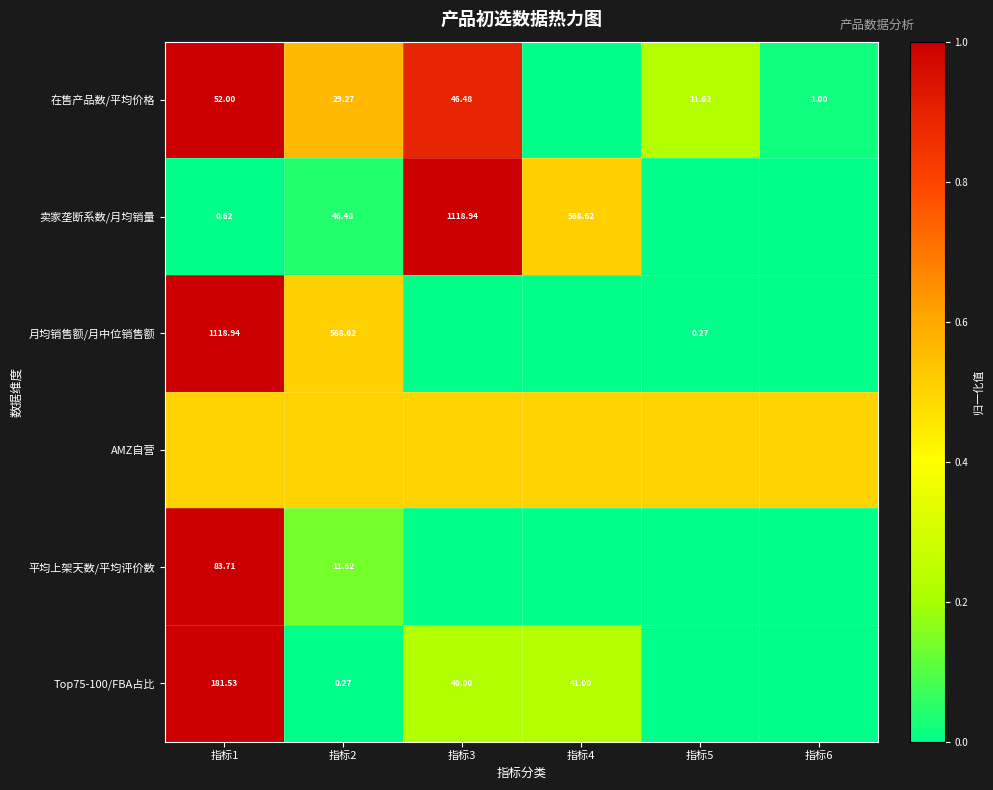

What is the difference between the maximum and minimum values in the Top75-100/FBA占比 series?

1.0